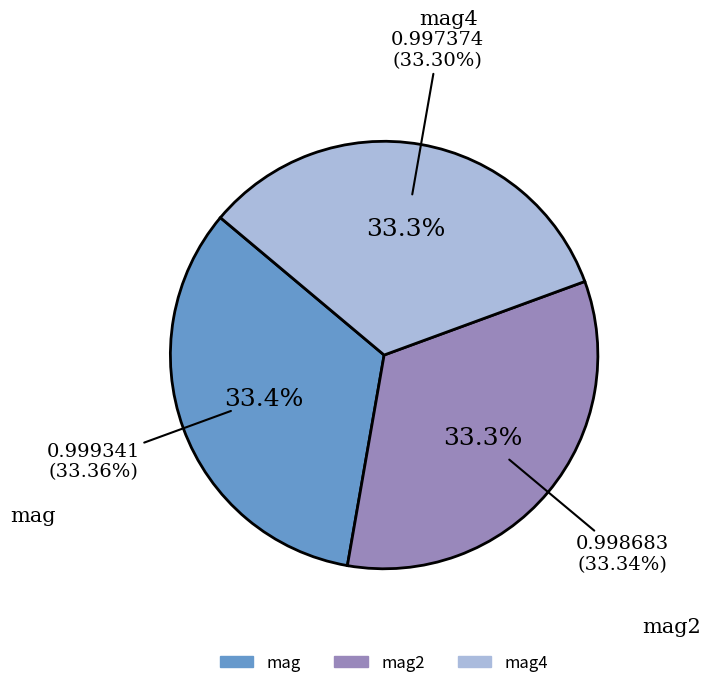

How many slices are in this pie chart?

3